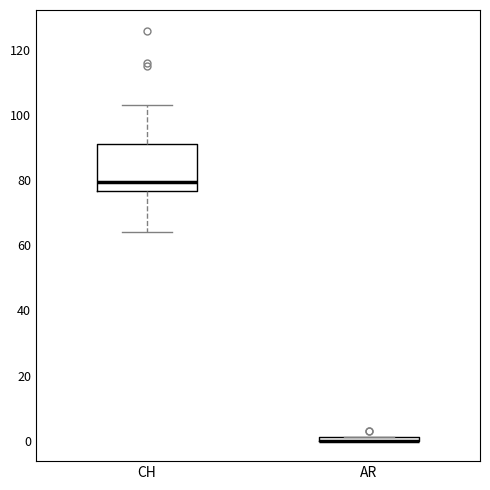

Where is the lower edge of the box for CH on the y-axis? The values are not printed on the chart, so give them approximately, as read against the axis.

76